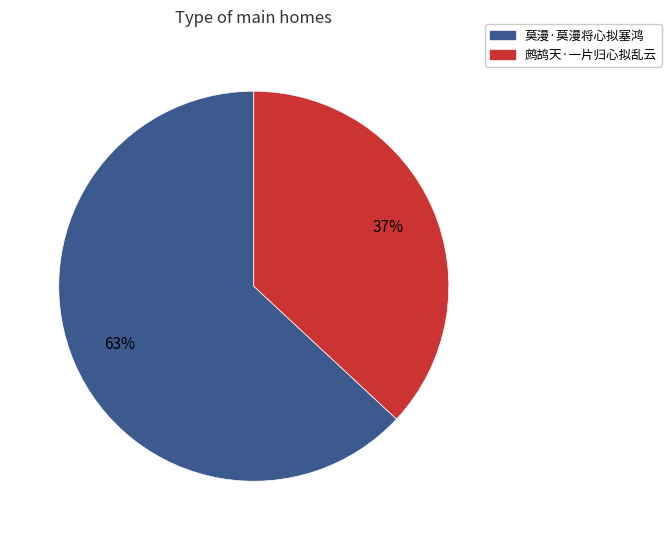

To the nearest percent, what portion does 鹧鸪天·一片归心拟乱云 represent?

37%